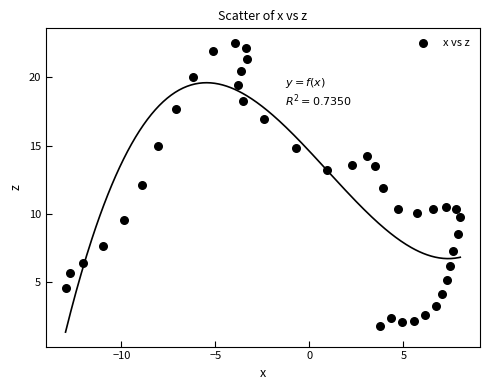

What is the range of X values (max minus min)?

21.0